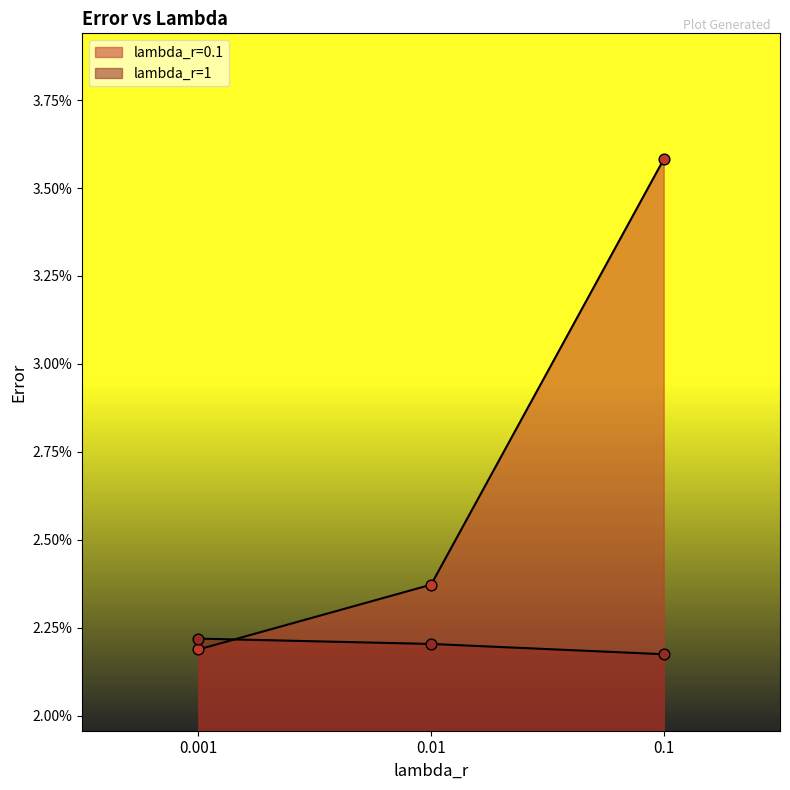

At which category is the sum across all series the highest?

0.1